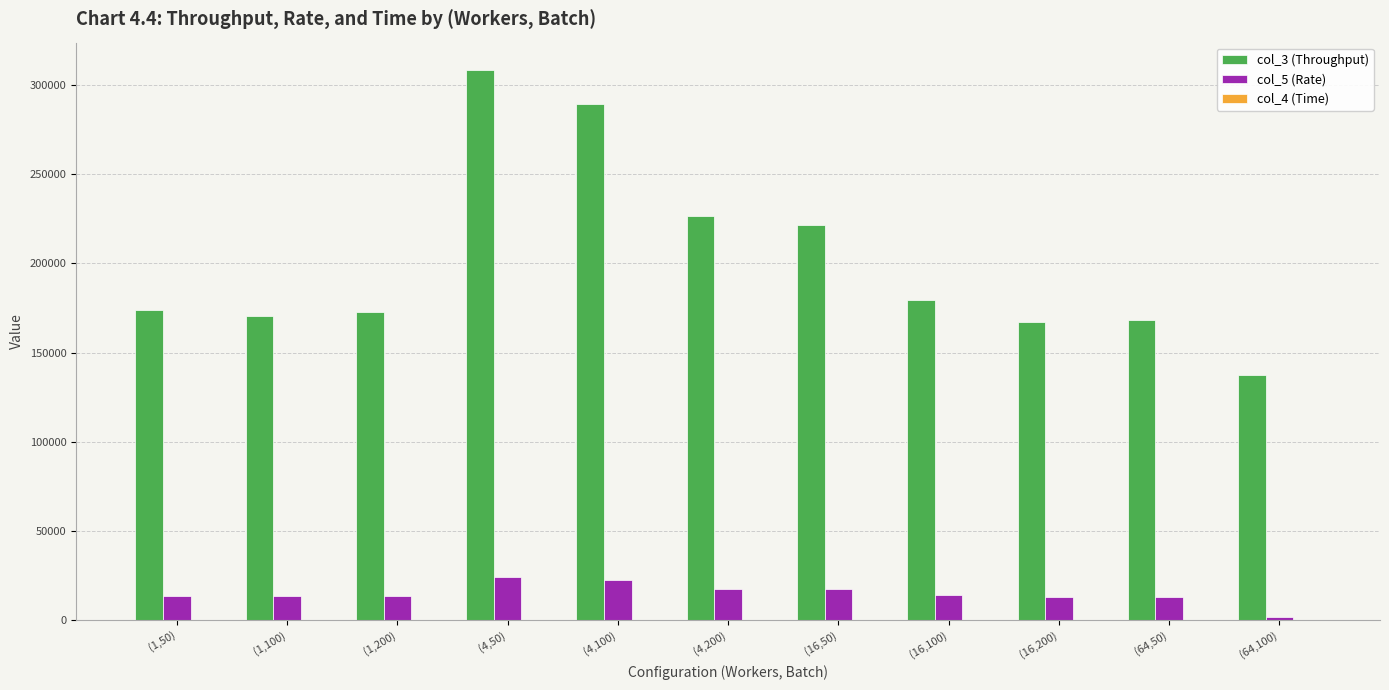

How many distinct data groups are displayed?

3